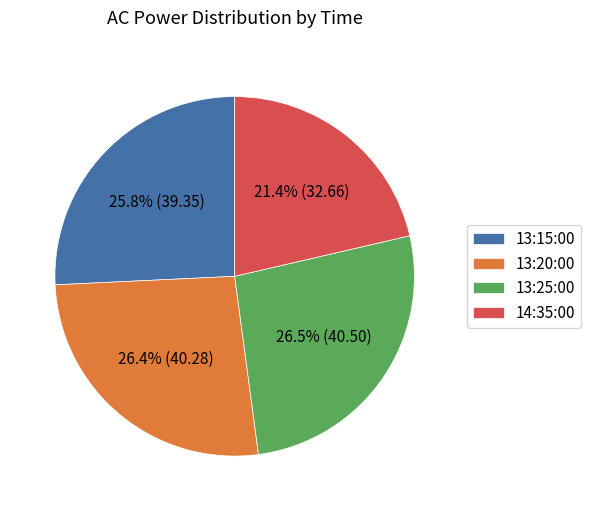

To the nearest percent, what portion does 13:15:00 represent?

26%